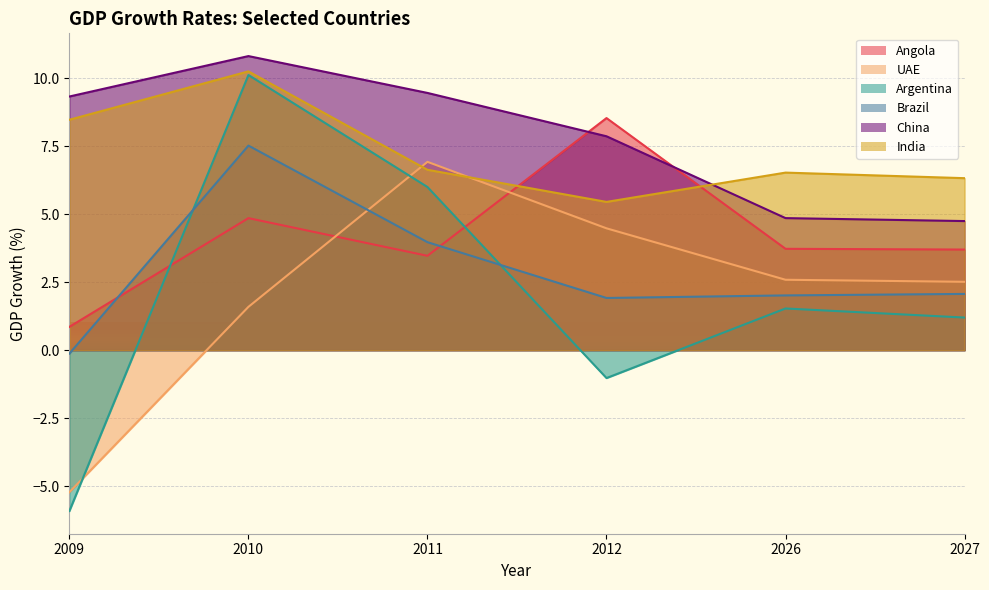

Where do China and India first cross each other?

2012 and 2026